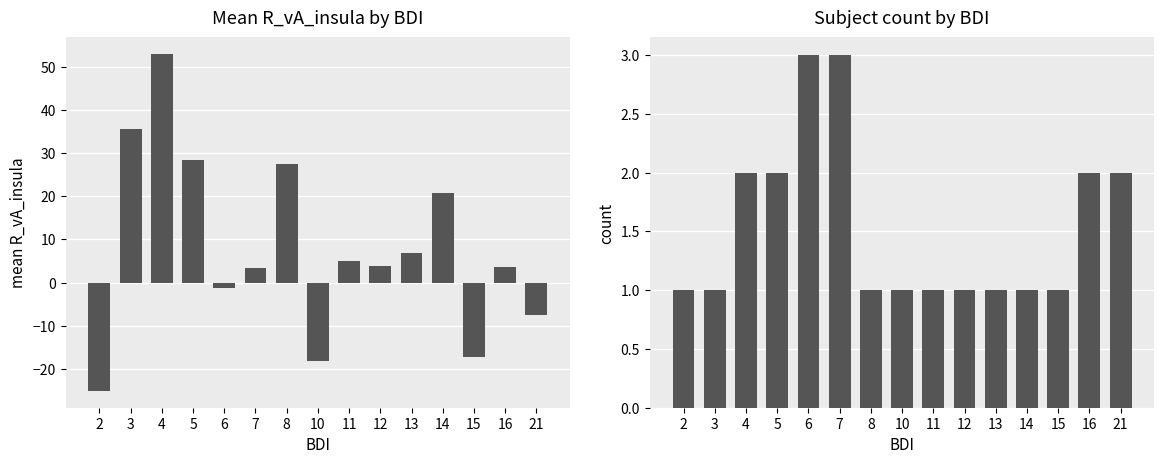

How many bars are there in each group?

2